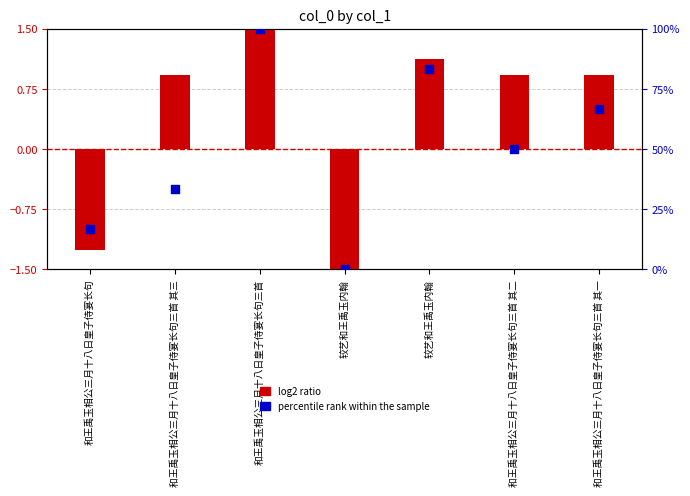

At how many categories does at least one series exceed 39?

4